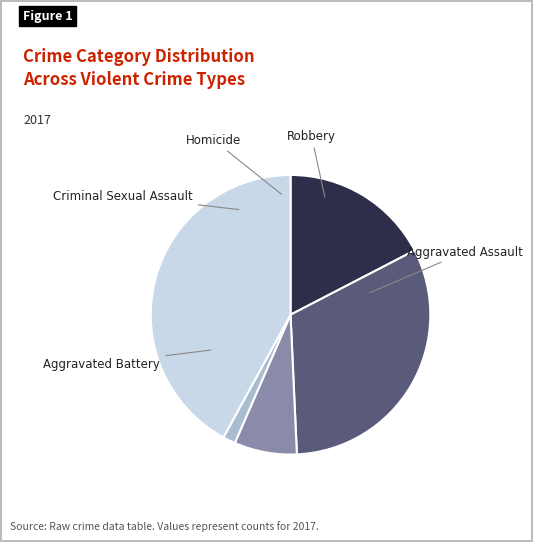

Is there a majority slice in this chart?

No